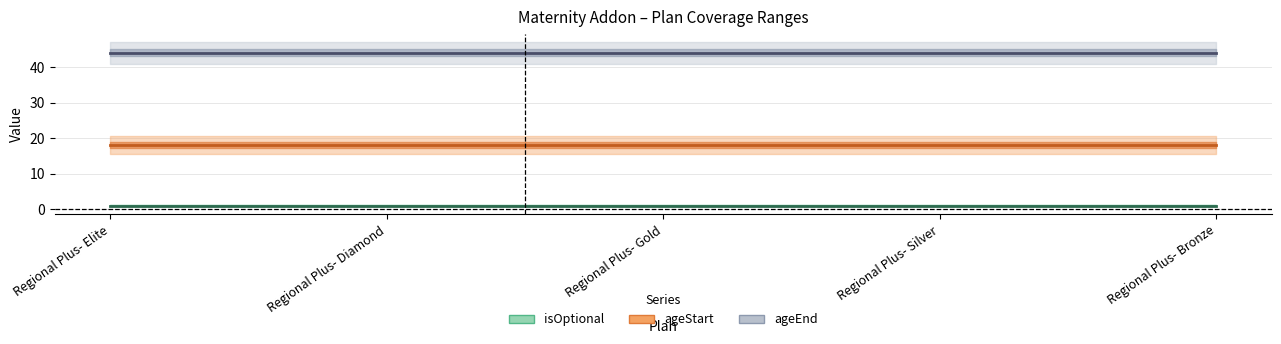

What is the smallest value displayed?

1